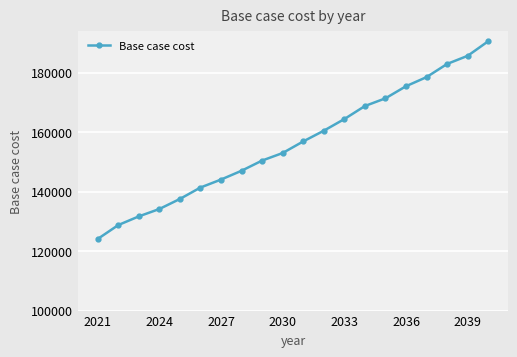

What is the difference between the second highest and second lowest values?

56895.9